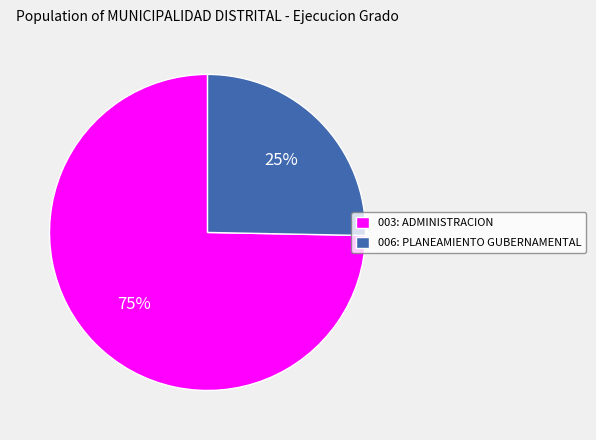

Does any single category account for the majority?

Yes